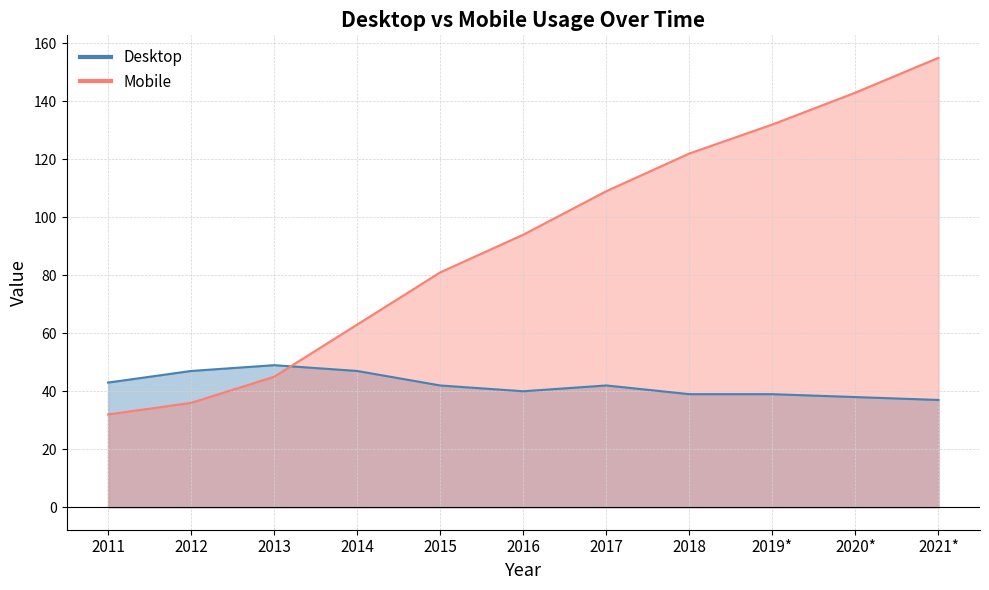

How many data points in Desktop are less than 42?

5